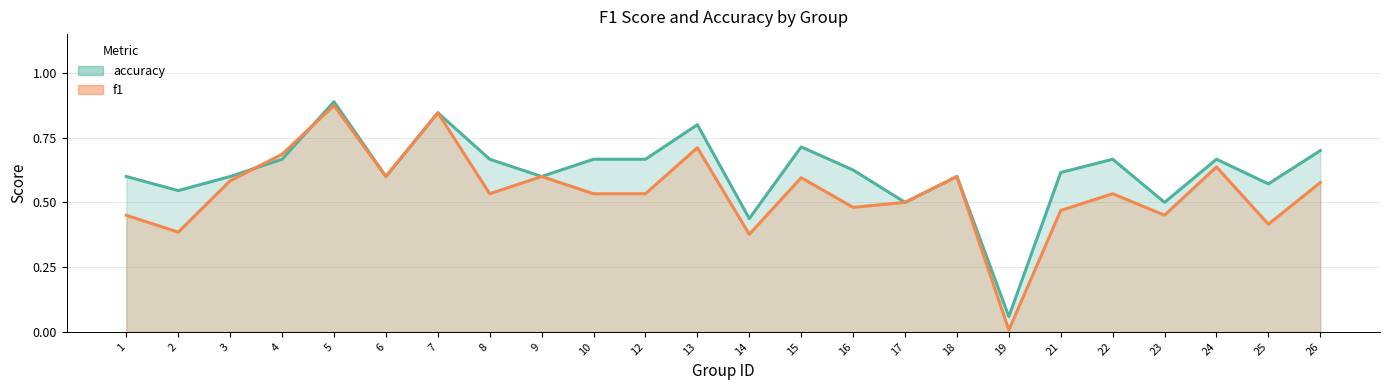

What is the value of the f1 point at the 13th from the left?

0.4